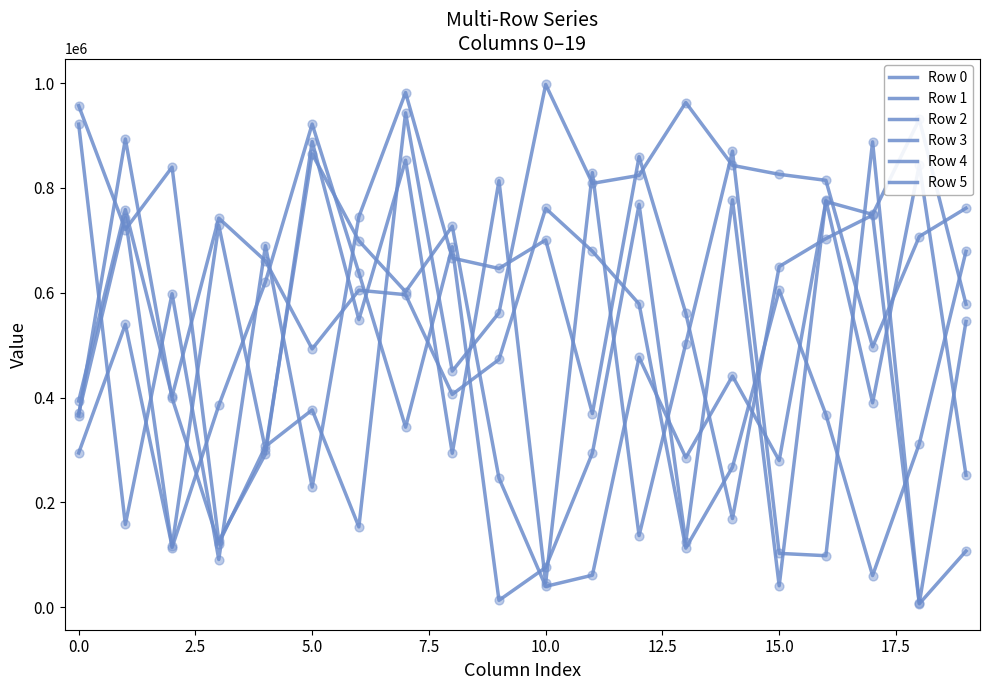

Which series reaches the minimum Y coordinate?

Row 0